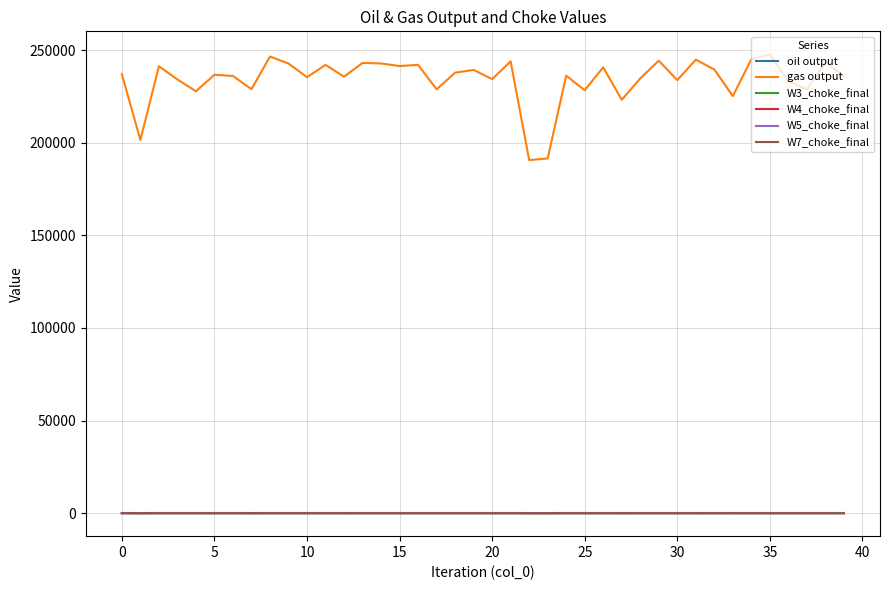

What is the greatest value displayed?

247773.1